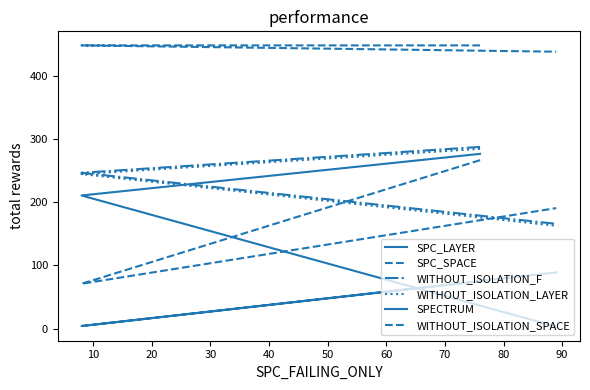

What are all the series names shown in the legend?

SPC_LAYER, SPC_SPACE, WITHOUT_ISOLATION_F, WITHOUT_ISOLATION_LAYER, SPECTRUM, WITHOUT_ISOLATION_SPACE